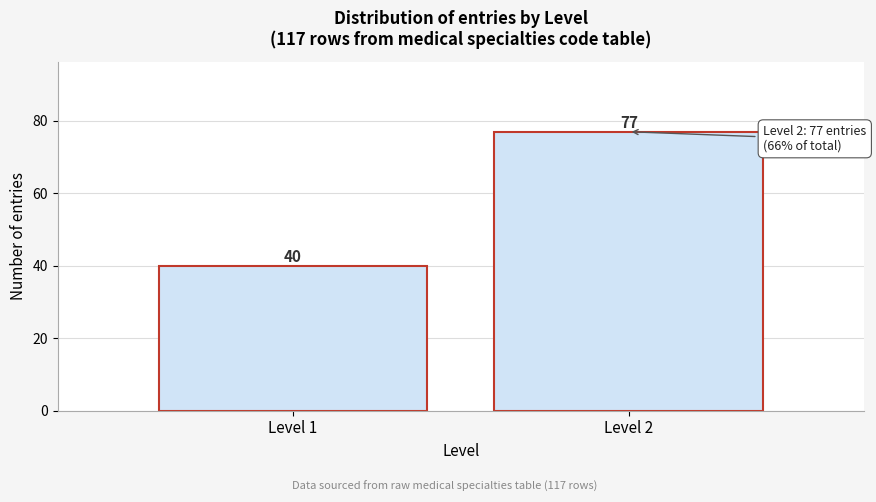

Reading left to right, list all the values displayed in this chart.

40	77